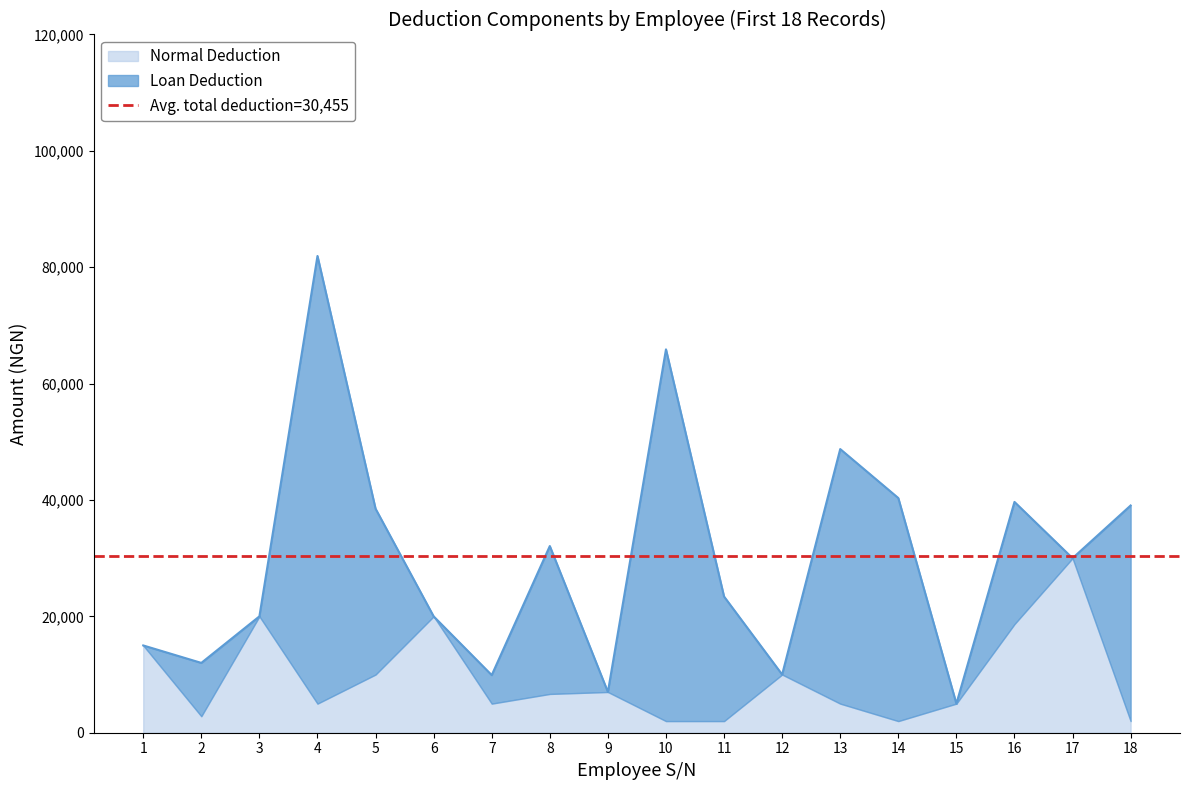

The Normal Deduction series shows 5000.0 at 7. True or false?

True